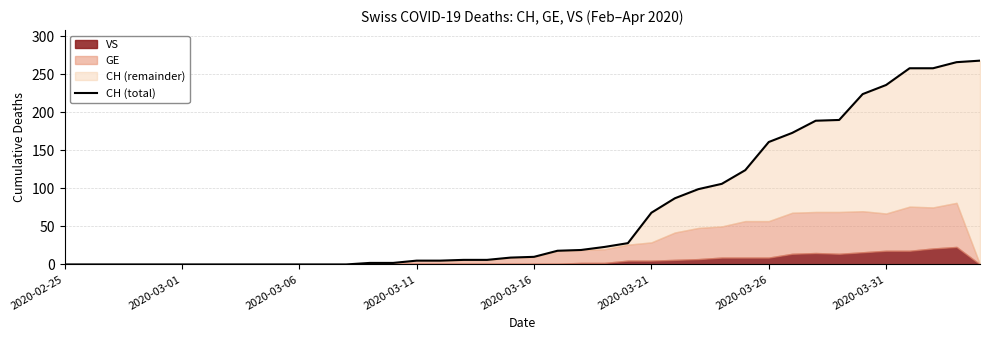

What value does the data have at 13?

2